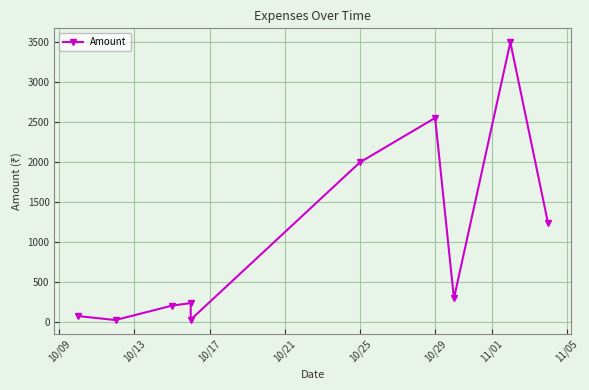

How many lines are shown in the chart?

1